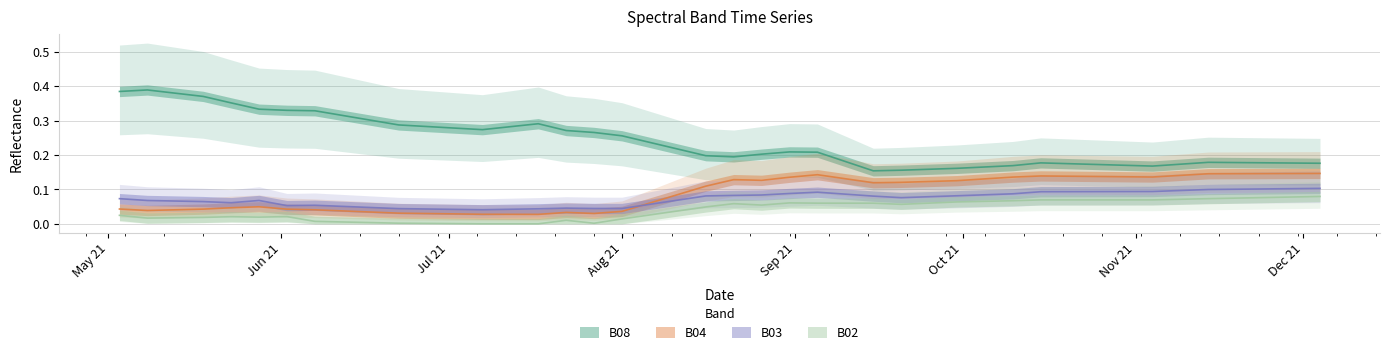

What is the approximate value of B08 at 2021-08-26?

0.2